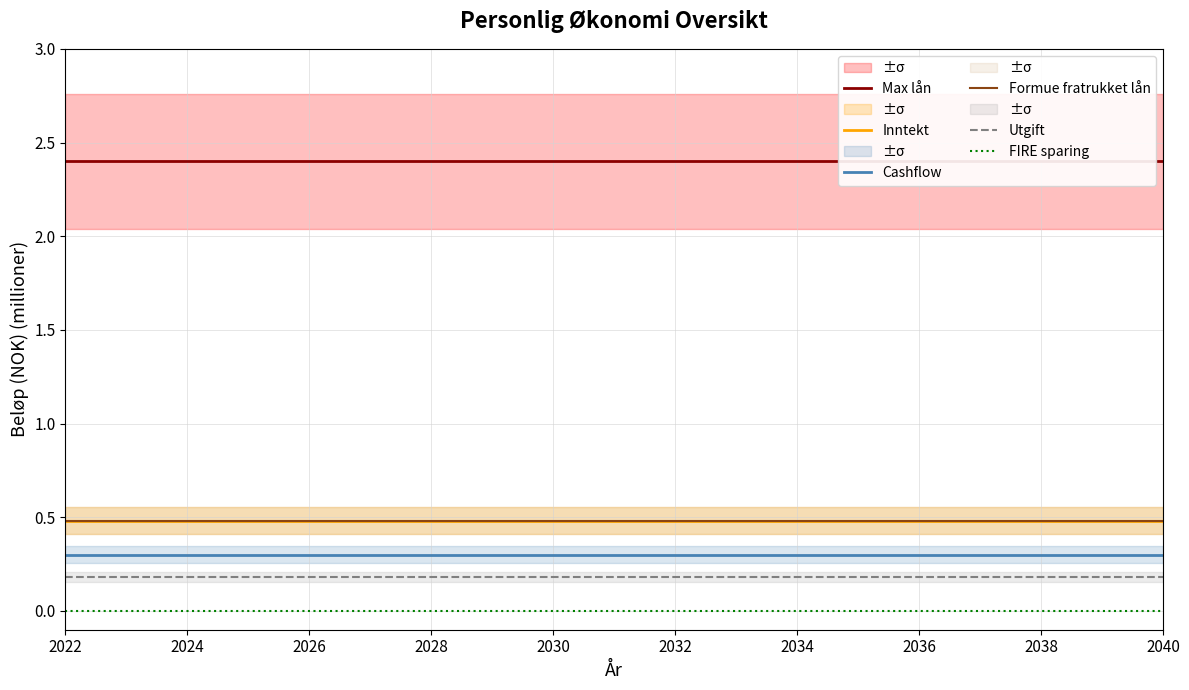

What position from the left is 2040?

19